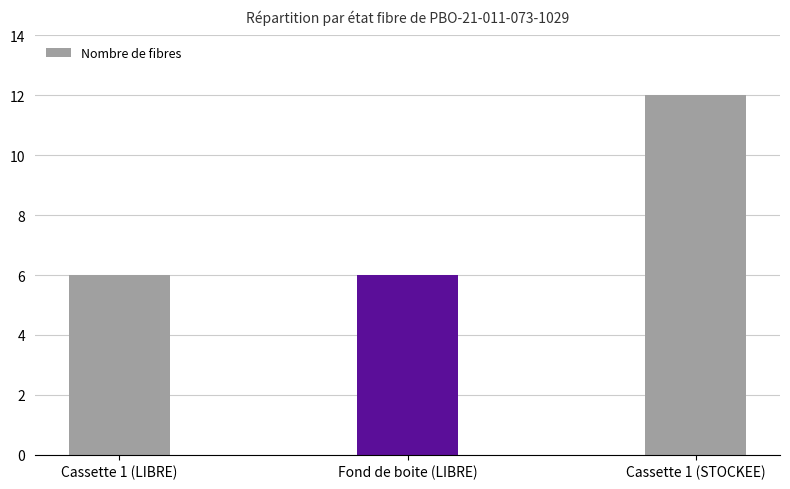

What is the average value?

8